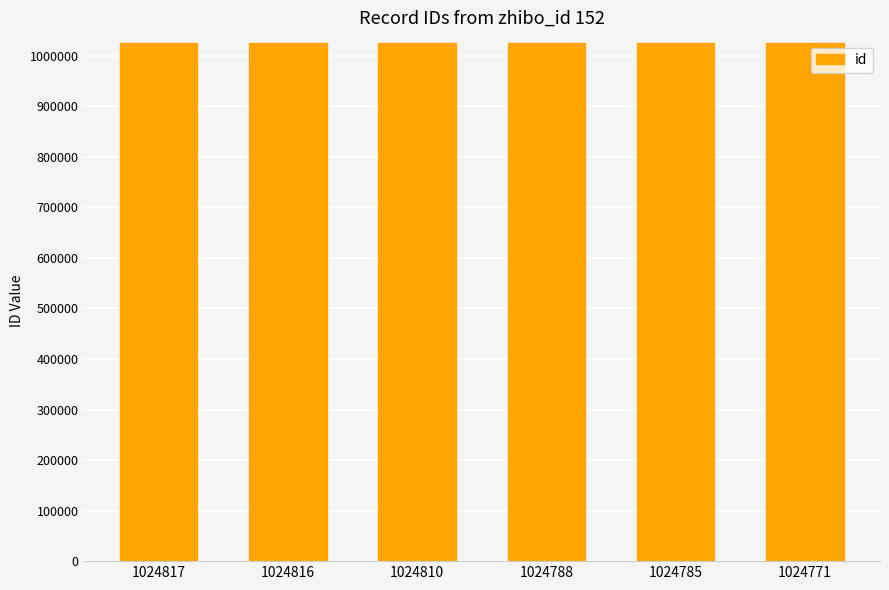

The chart shows a value of 1024771 at 1024771. True or false?

True